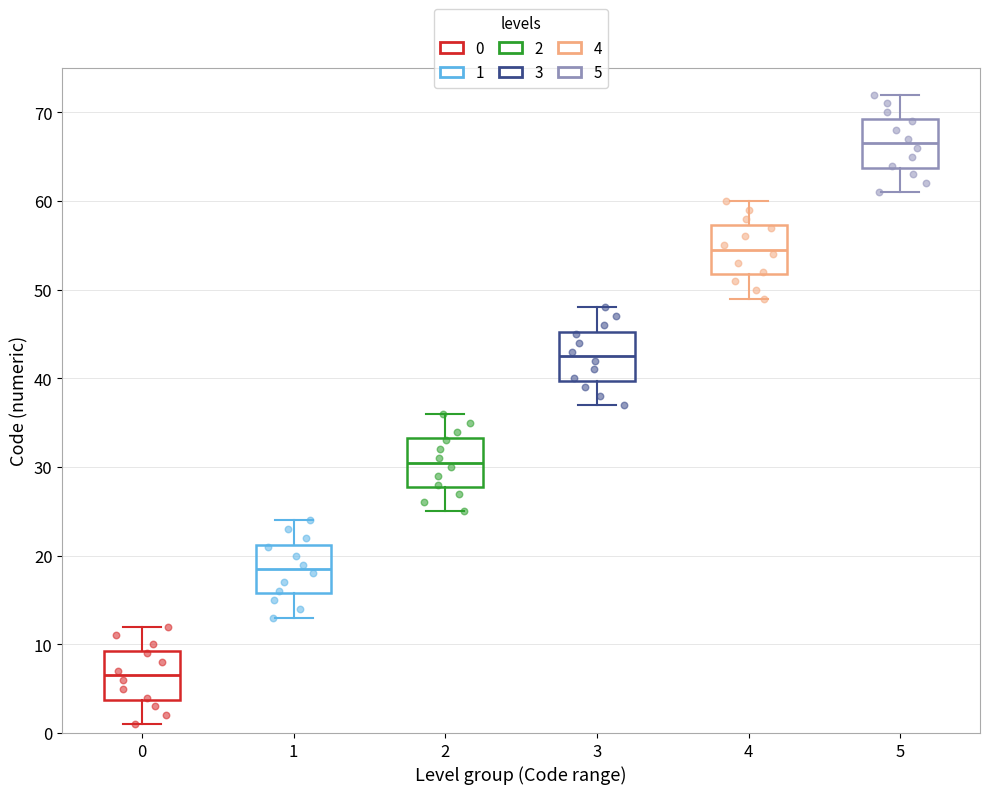

Reading left to right, read every box against the y-axis: the position of its median line, the range the box covers, and the ends of its whiskers. The values are not printed on the chart, so give them approximately, as read against the axis.

0: median 7, box 4 to 9, whiskers 1 to 12
1: median 19, box 16 to 21, whiskers 13 to 24
2: median 31, box 28 to 33, whiskers 25 to 36
3: median 43, box 40 to 45, whiskers 37 to 48
4: median 55, box 52 to 57, whiskers 49 to 60
5: median 67, box 64 to 69, whiskers 61 to 72